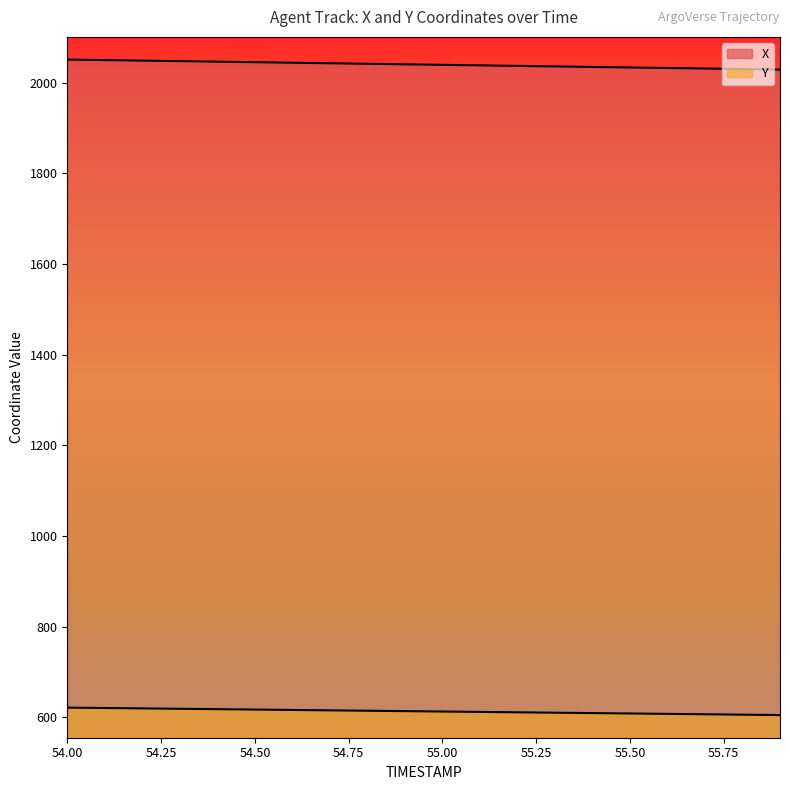

Reading left to right, list all the values displayed in this chart.

X: 54.0=2051.2	54.1=2050.1	54.2=2048.9	54.3=2047.7	54.4=2046.6	54.5=2045.4	54.6=2044.2	54.7=2043.1	54.8=2041.9	54.9=2040.7	55.0=2039.6	55.1=2038.4	55.2=2037.2	55.3=2036.1	55.4=2034.9	55.5=2033.8	55.6=2032.6	55.7=2031.4	55.8=2030.3	55.9=2029.1
Y: 54.0=621.5	54.1=620.6	54.2=619.8	54.3=618.9	54.4=618.1	54.5=617.2	54.6=616.3	54.7=615.5	54.8=614.6	54.9=613.7	55.0=612.9	55.1=612.0	55.2=611.2	55.3=610.3	55.4=609.4	55.5=608.6	55.6=607.7	55.7=606.8	55.8=606.0	55.9=605.1